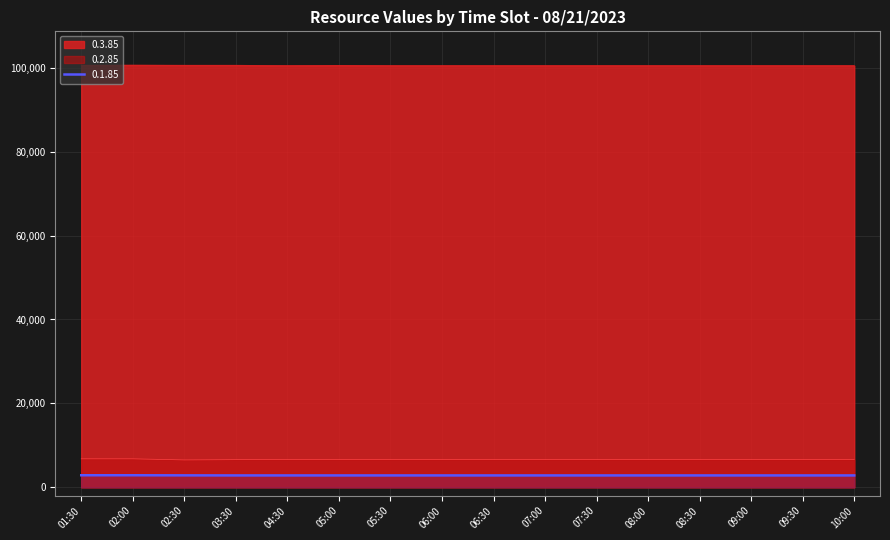

Reading left to right, extract all data points from this chart.

0.3.85: 01:30=100600.0	02:00=100630.0	02:30=100600.0	03:30=100600.0	04:30=100500.0	05:00=100570.0	05:30=100500.0	06:00=100500.0	06:30=100500.0	07:00=100500.0	07:30=100500.0	08:00=100500.0	08:30=100500.0	09:00=100500.0	09:30=100500.0	10:00=100500.0
0.2.85: 01:30=6791.0	02:00=6791.0	02:30=6528.0	03:30=6591.0	04:30=6603.0	05:00=6603.0	05:30=6603.0	06:00=6603.0	06:30=6603.0	07:00=6603.0	07:30=6603.0	08:00=6603.0	08:30=6603.0	09:00=6603.0	09:30=6603.0	10:00=6603.0
0.1.85: 01:30=2876.0	02:00=2876.0	02:30=2851.5	03:30=2835.0	04:30=2835.0	05:00=2835.0	05:30=2835.0	06:00=2835.0	06:30=2835.0	07:00=2835.0	07:30=2835.0	08:00=2835.0	08:30=2835.0	09:00=2835.0	09:30=2835.0	10:00=2835.0